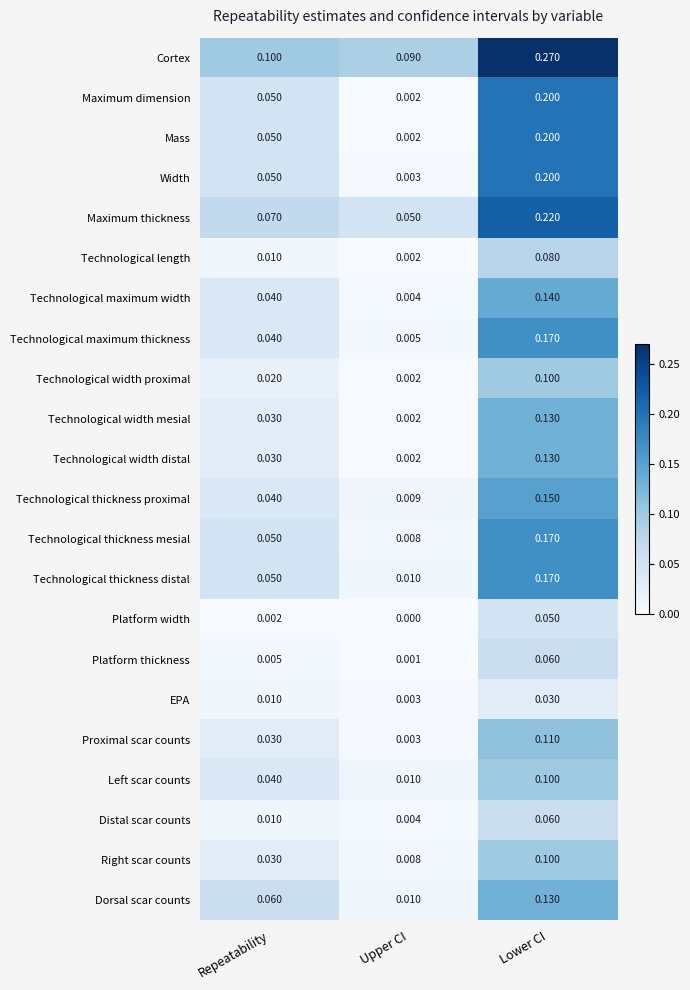

Which category has the lowest value across all series?

Upper CI